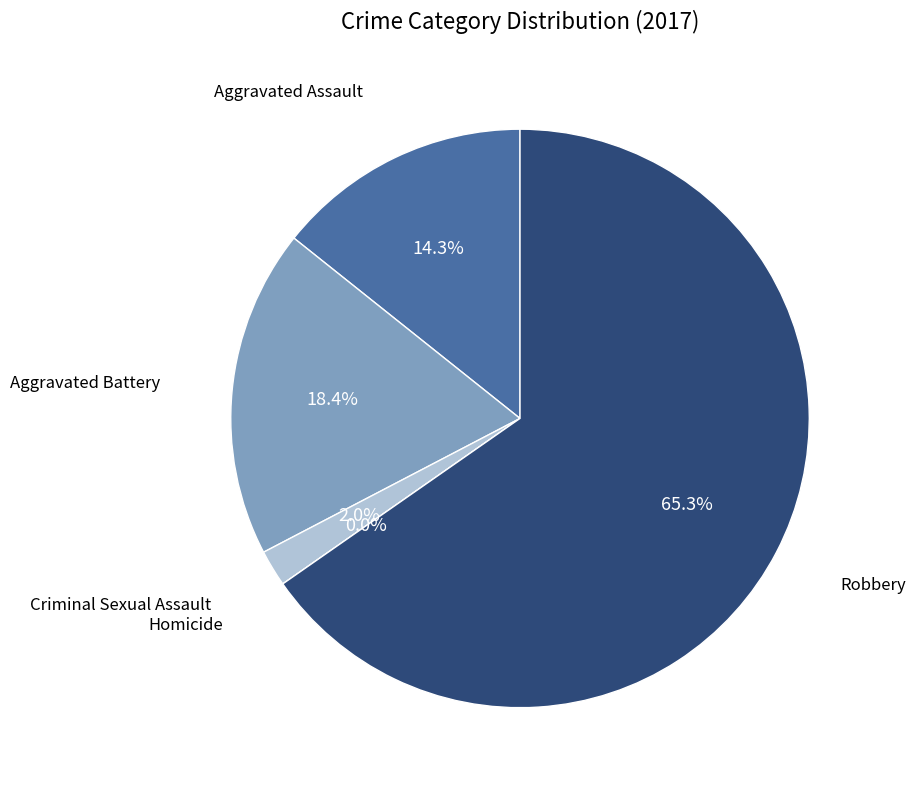

Rank the categories by value from highest to lowest.

Robbery, Aggravated Battery, Aggravated Assault, Criminal Sexual Assault, Homicide